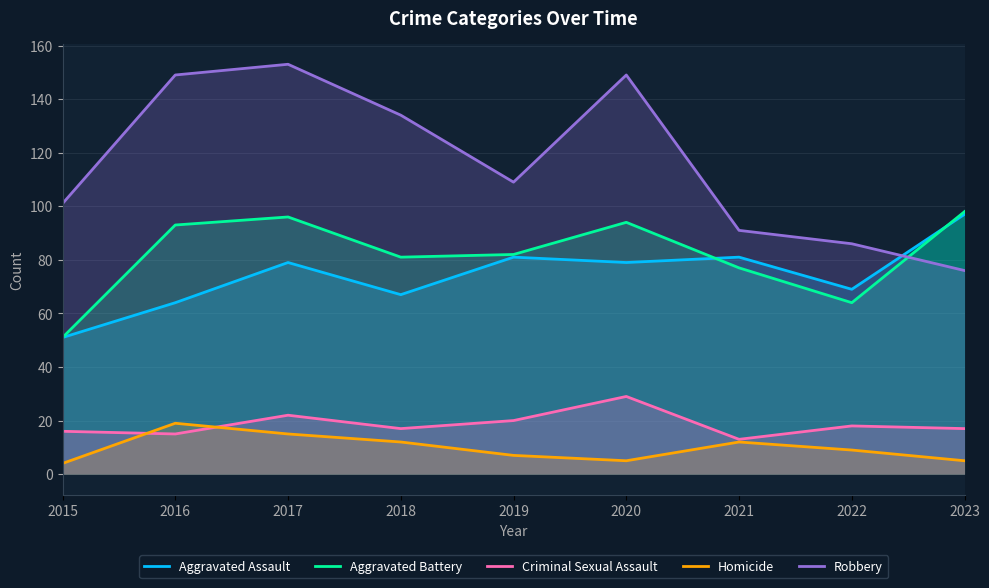

True or false: Aggravated Battery has more than 2 interior local peaks.

False